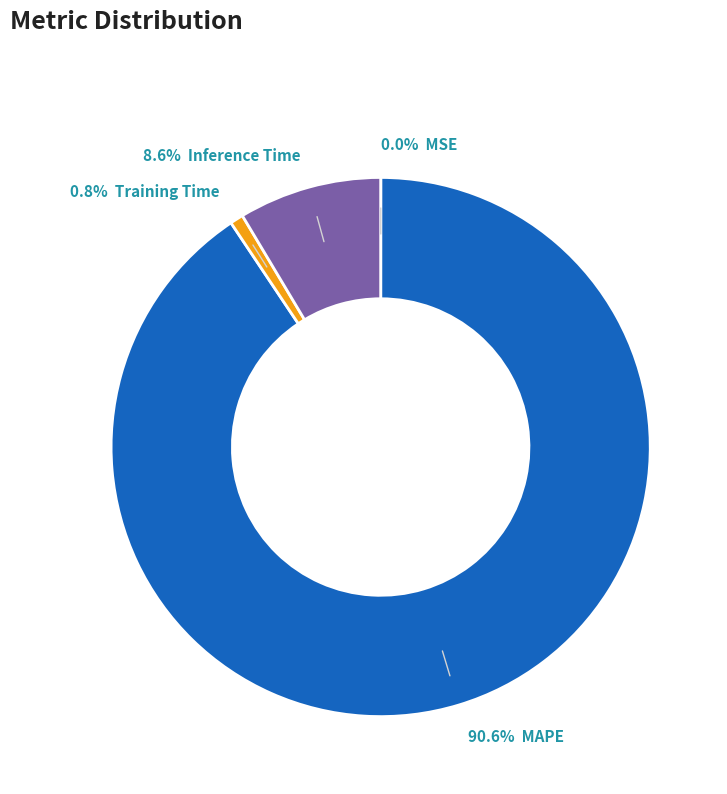

Does any single category account for the majority?

Yes